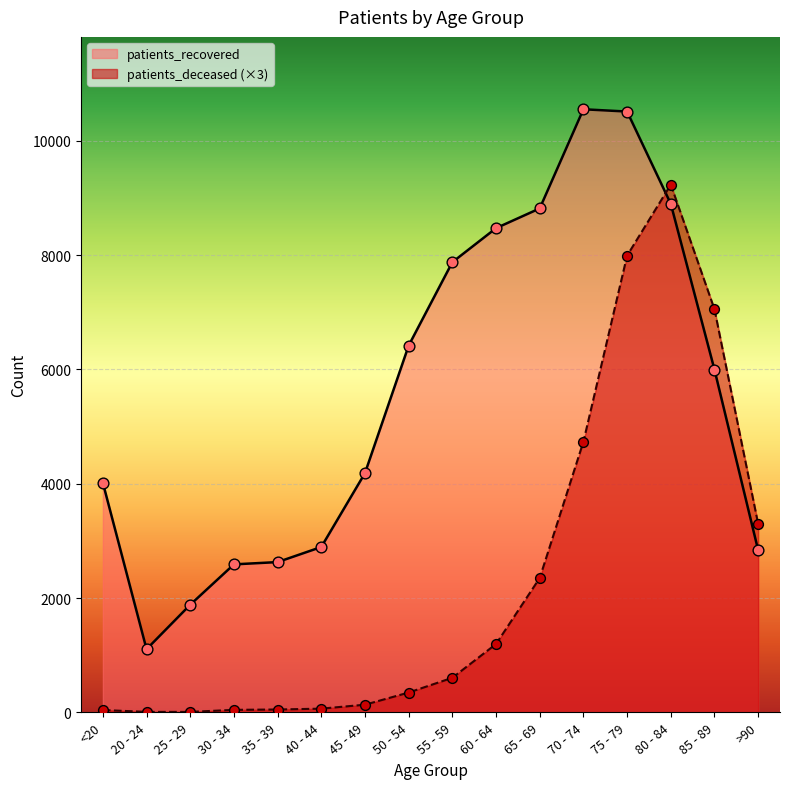

Which series has the largest Y range (max minus min)?

patients_recovered